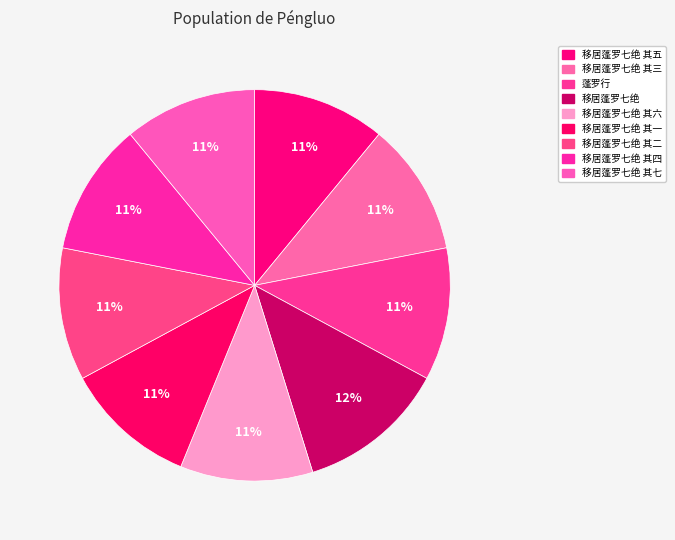

To the nearest percent, what is the average slice percentage?

11%